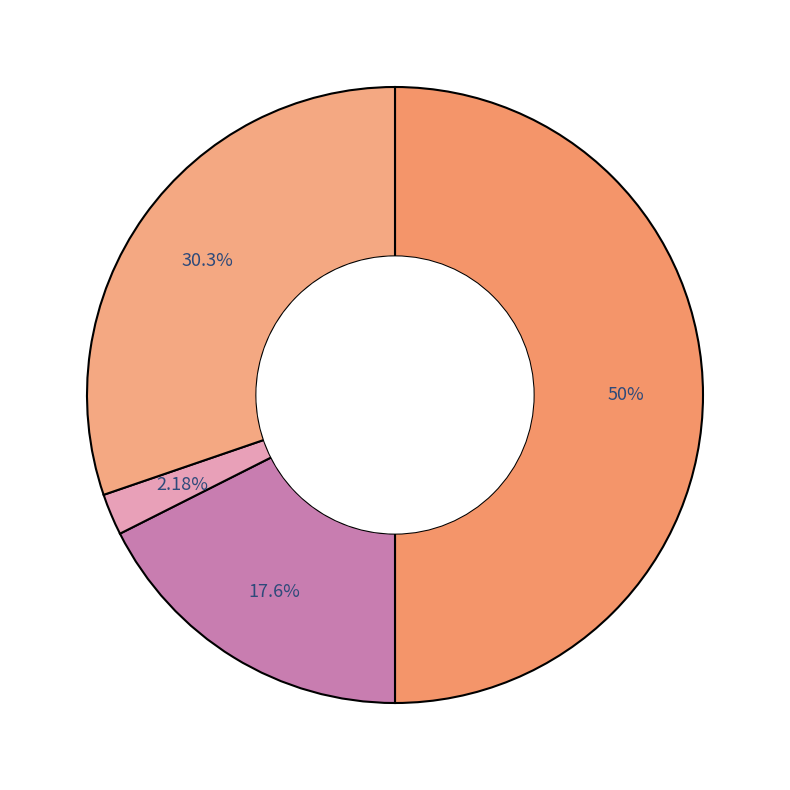

What is the largest slice in the pie chart?

Total Revenues